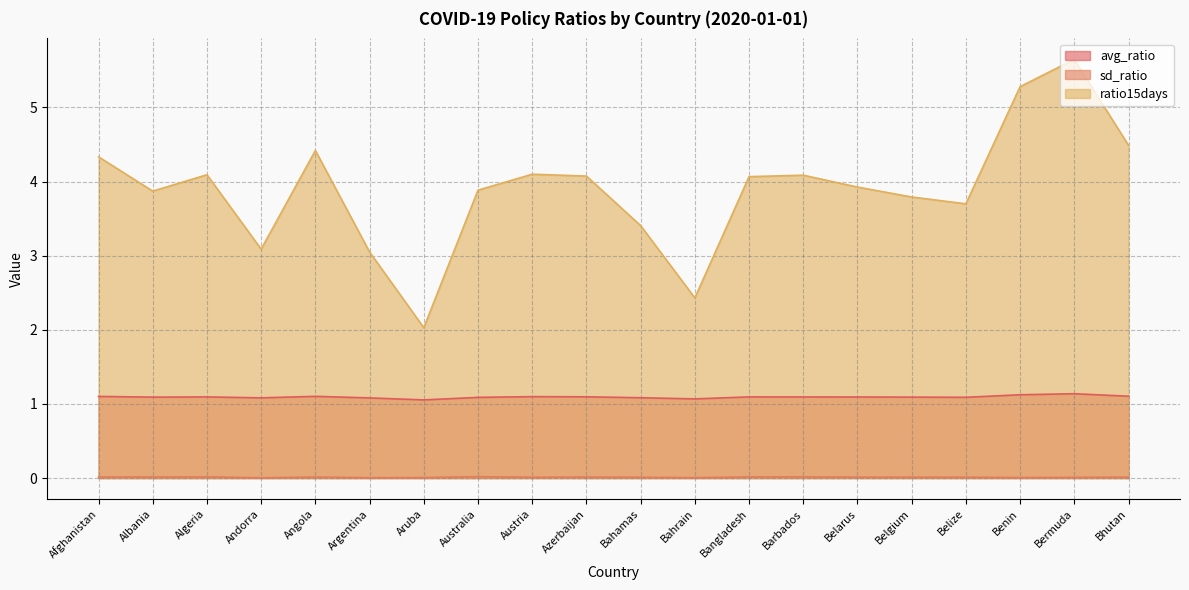

At which category is the sum across all series the highest?

Bermuda